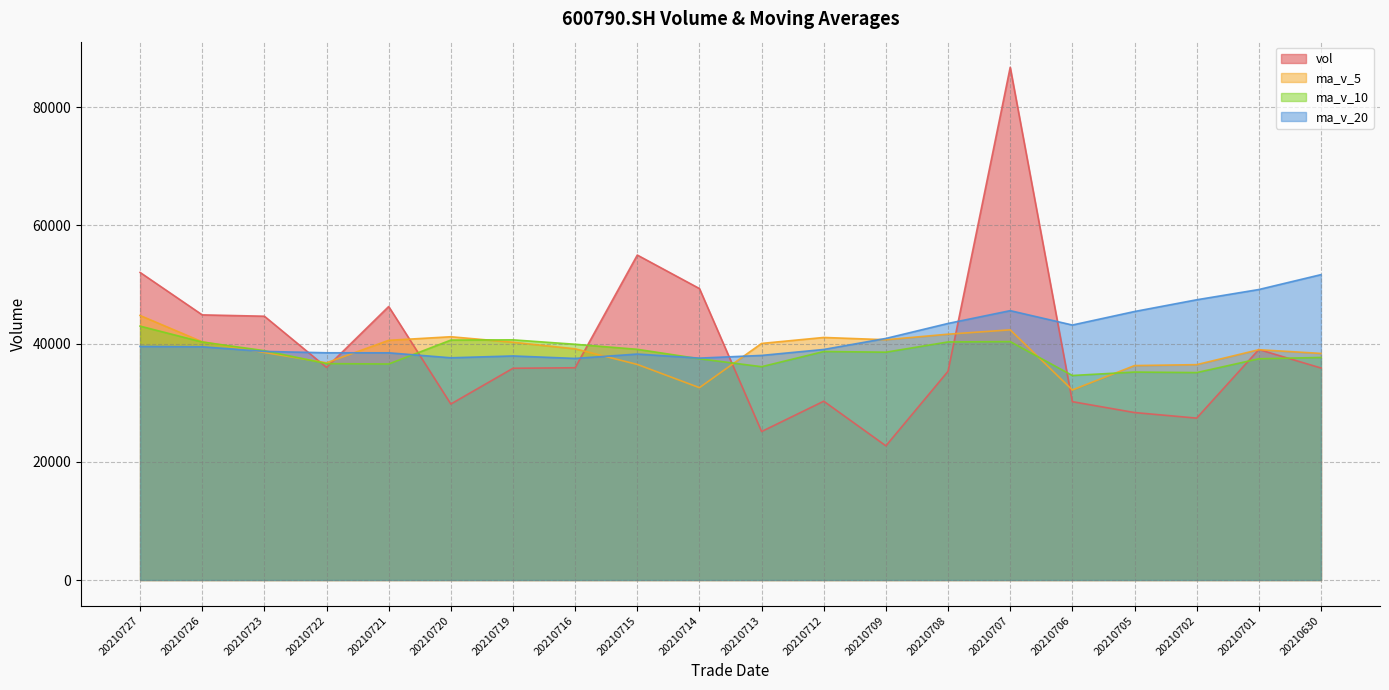

How many series are shown in this chart?

4